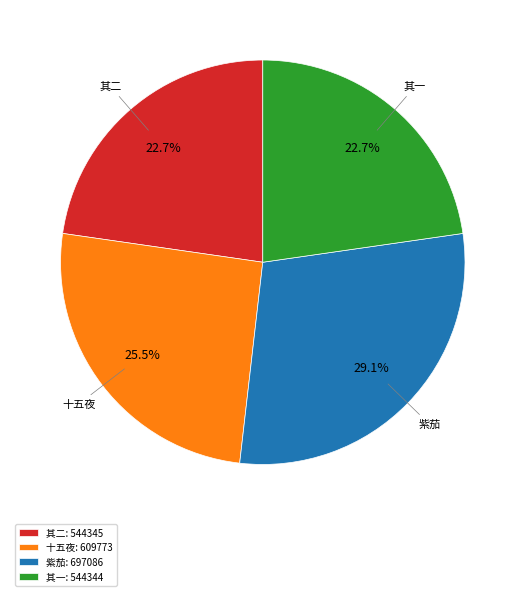

Combined, do 其二: 544345 and 紫茄: 697086 account for over 50%?

Yes